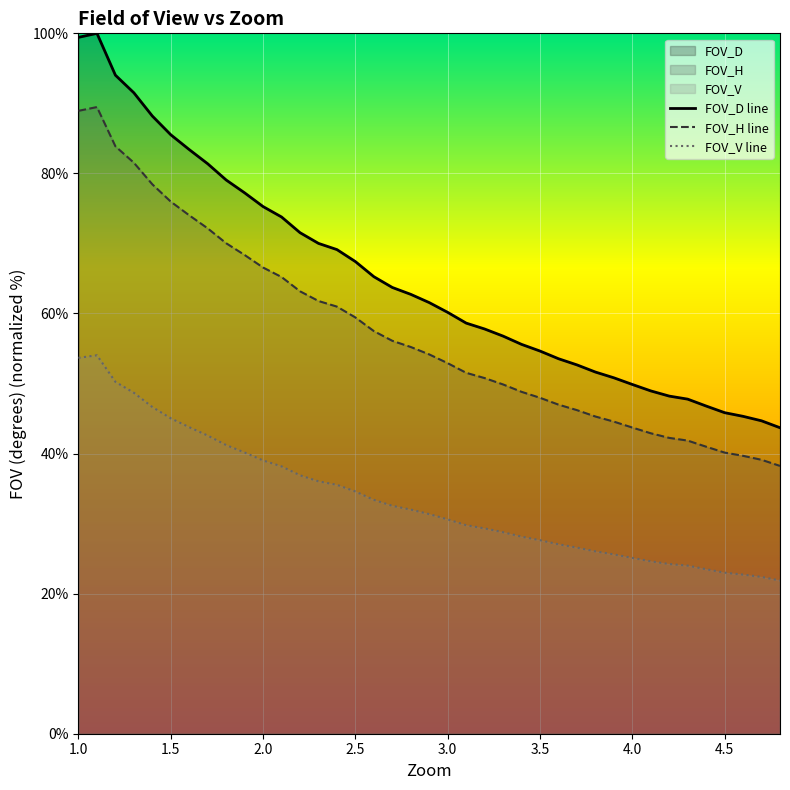

Which series has the largest range (max minus min)?

FOV_D line